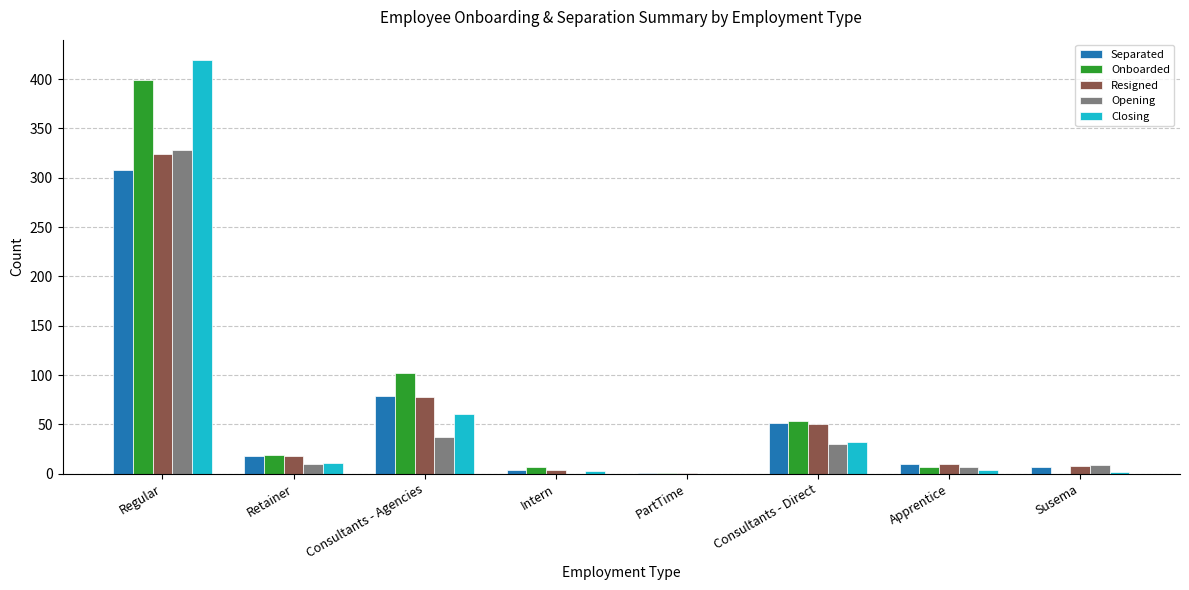

Which series has the largest range (max minus min)?

Closing